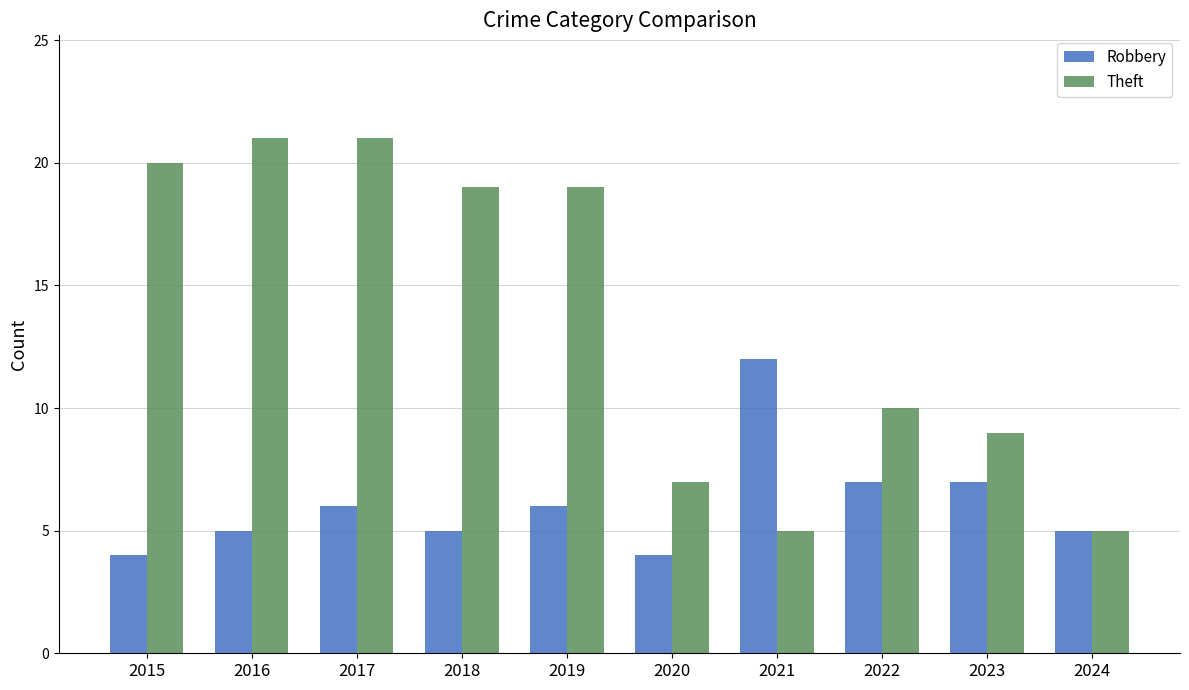

How many data points does each series have?

10